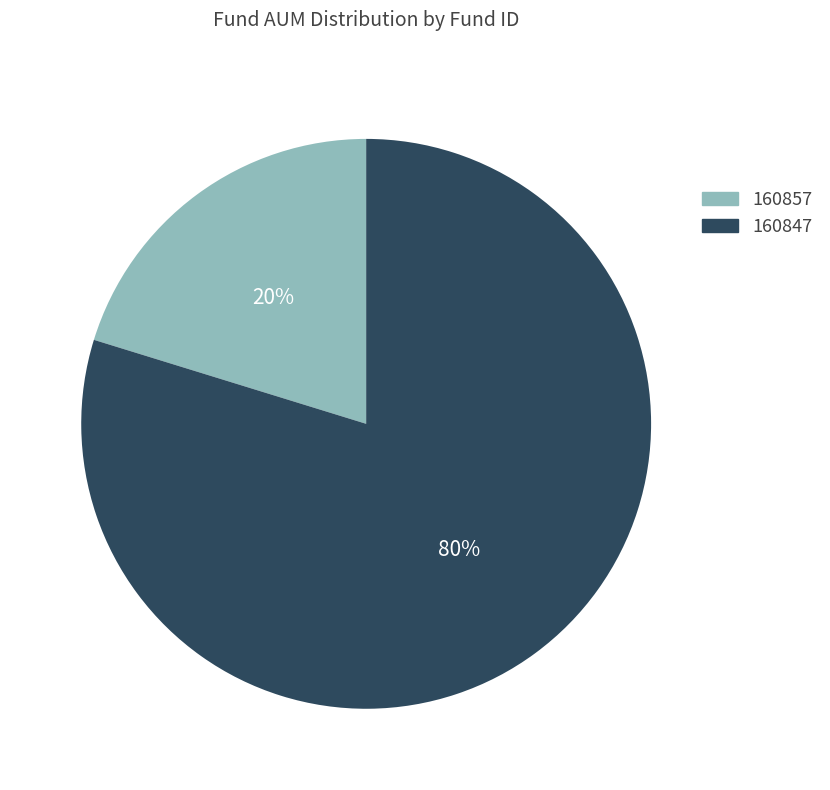

To the nearest percent, what percentage of the pie is 160857?

20%